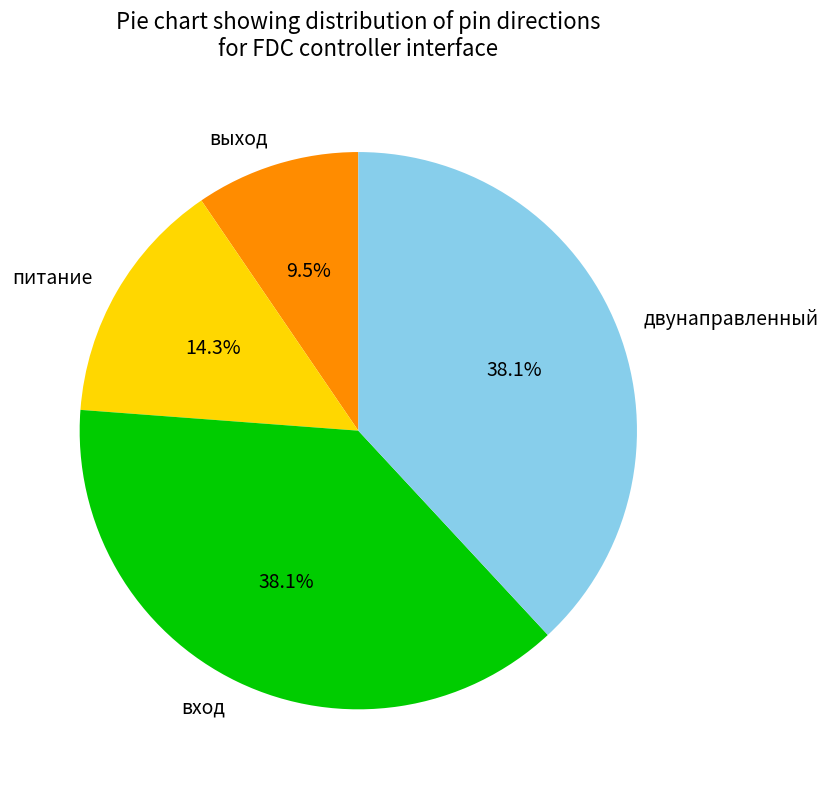

To the nearest percent, what percentage of the pie is двунаправленный?

38%